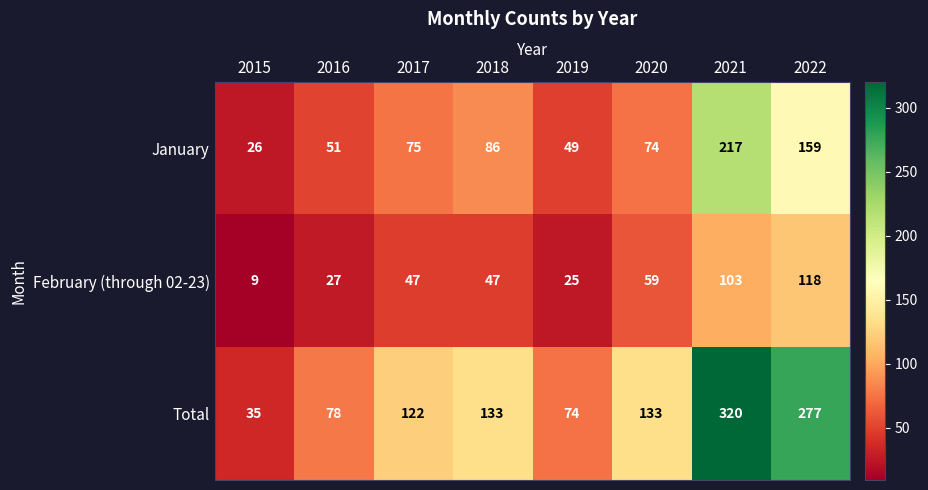

How many data points does each series have?

8